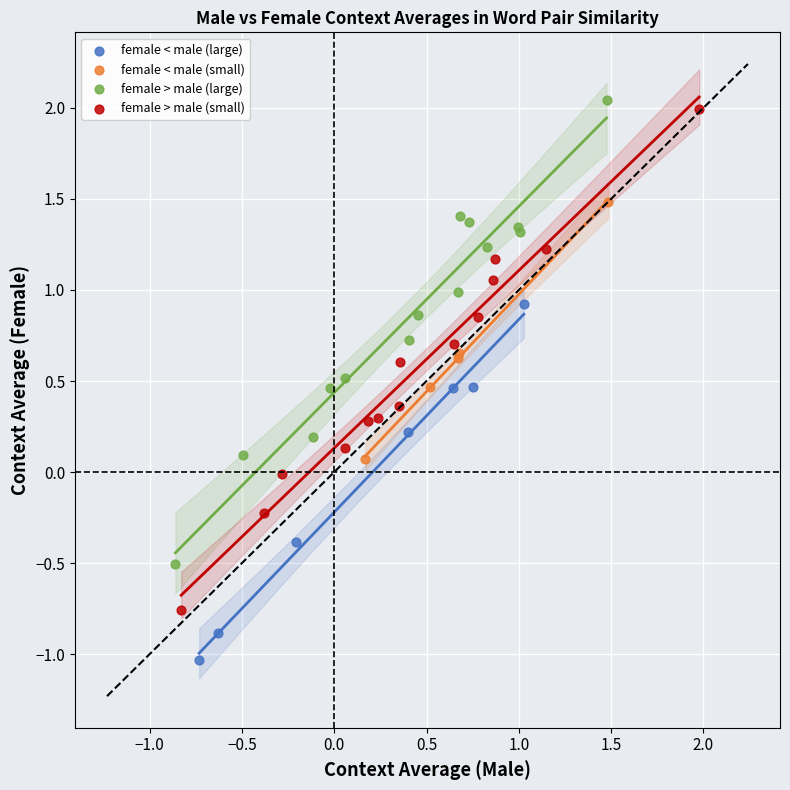

Which series reaches the minimum Y coordinate?

female < male (large)